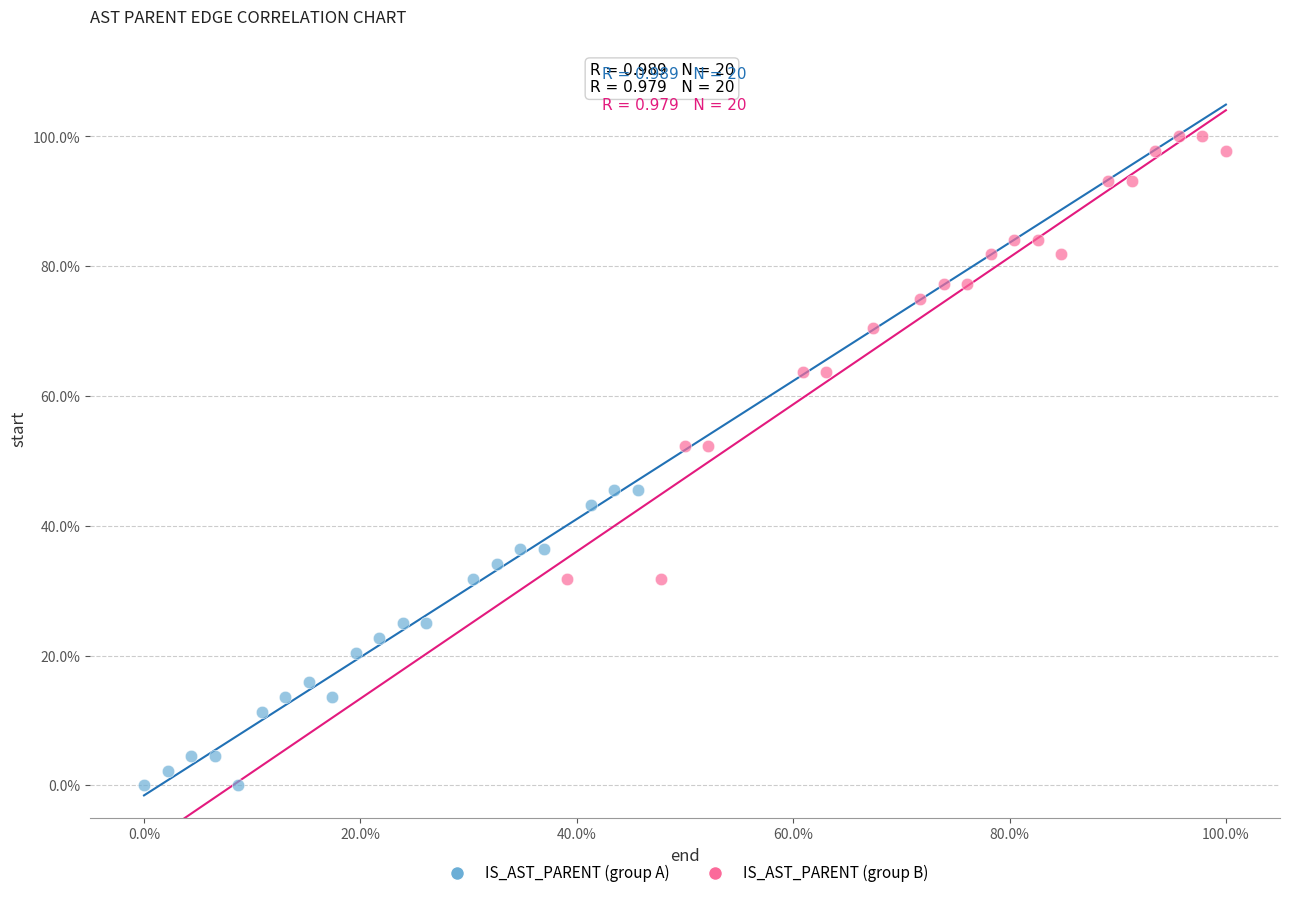

What are all the series names shown in the legend?

IS_AST_PARENT (group A), IS_AST_PARENT (group B)